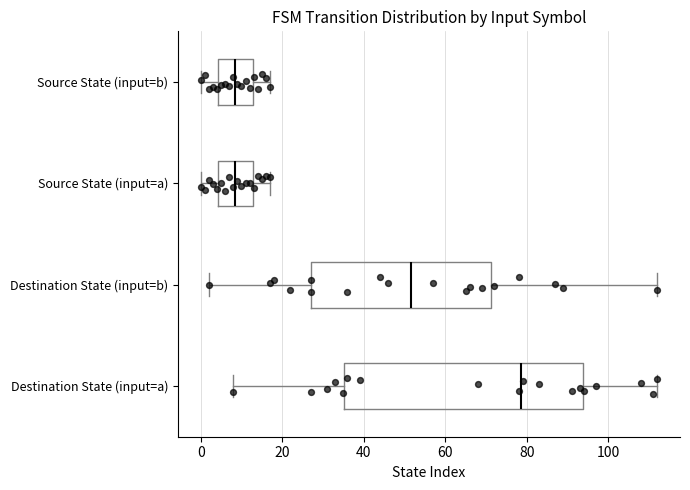

Where does the right whisker of the box for Destination State (input=b) end on the x-axis? The values are not printed on the chart, so give them approximately, as read against the axis.

112